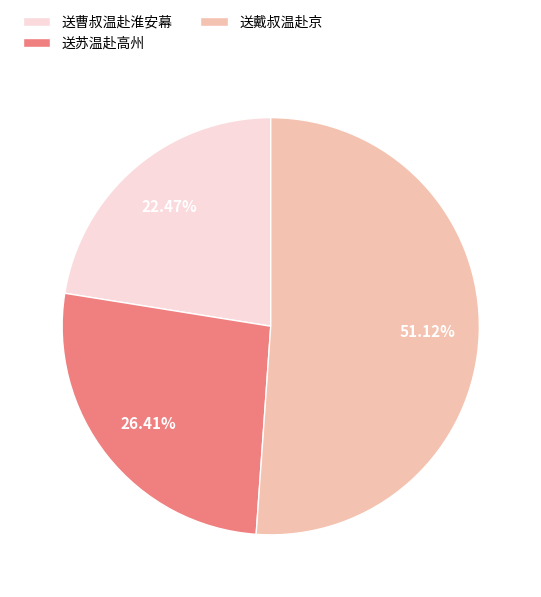

Which slice is the smallest?

送曹叔温赴淮安幕